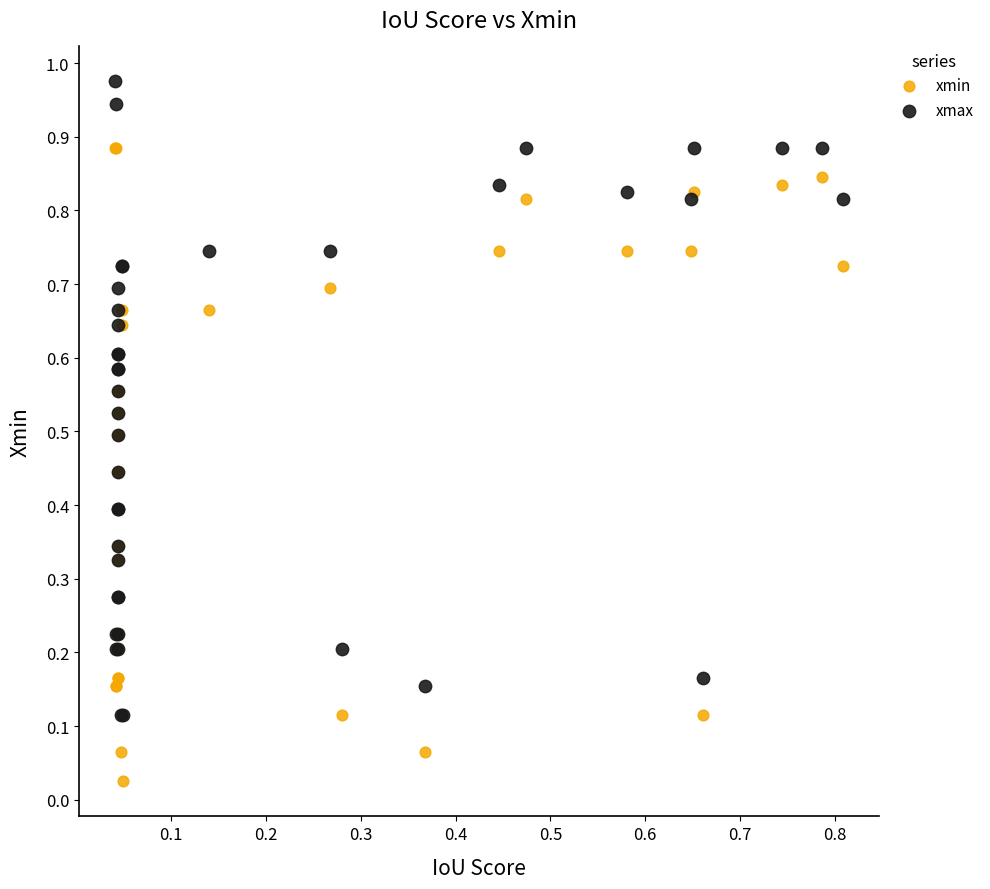

Which series contains the lowest Y value?

xmin